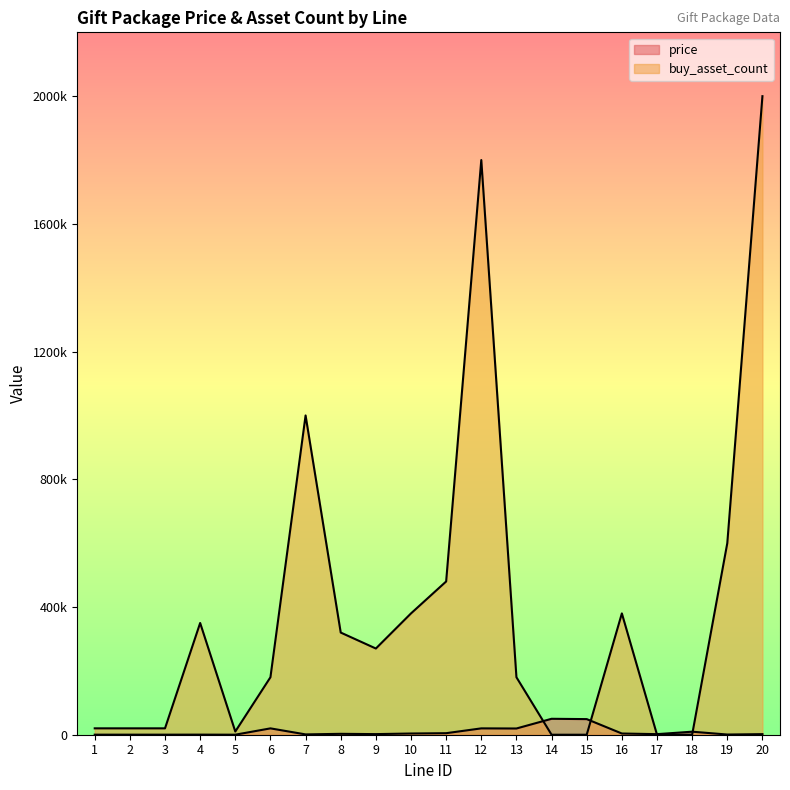

What is the difference between the maximum and minimum values in the buy_asset_count series?

1999997